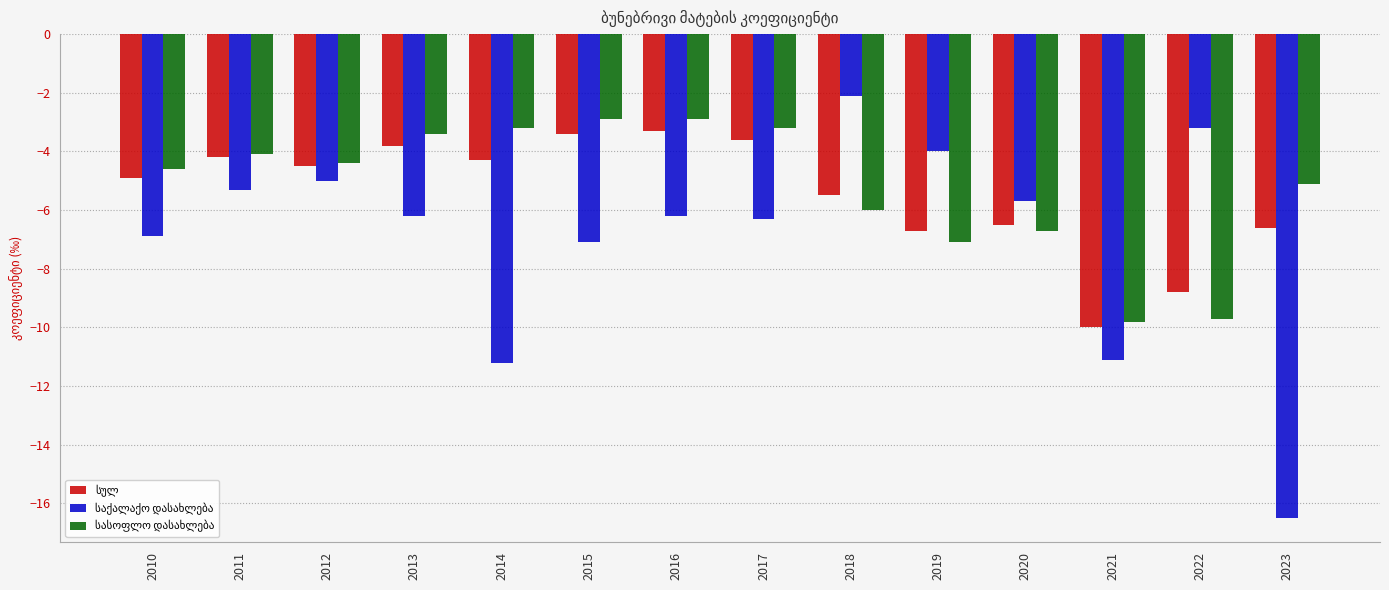

What is the difference between the highest and lowest values at 2019?

3.1